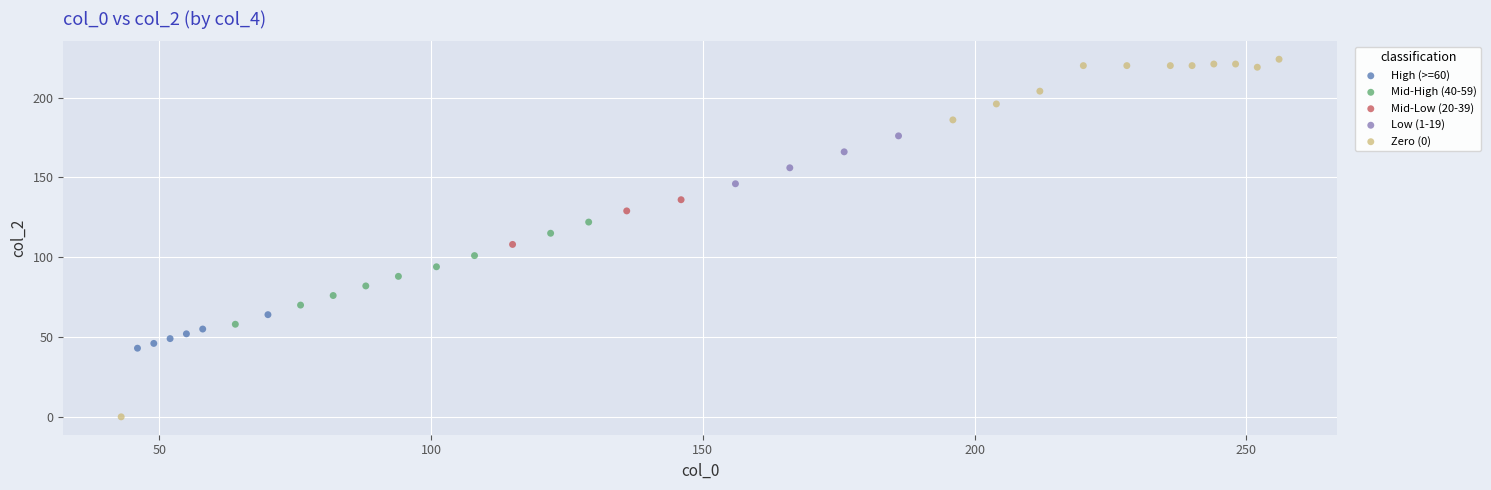

What are all the series names shown in the legend?

High (>=60), Mid-High (40-59), Mid-Low (20-39), Low (1-19), Zero (0)